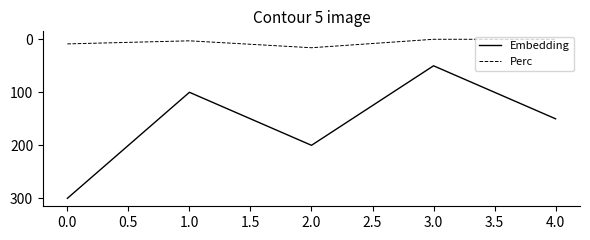

At 1.0, list the series in order from smallest to largest.

Perc, Embedding